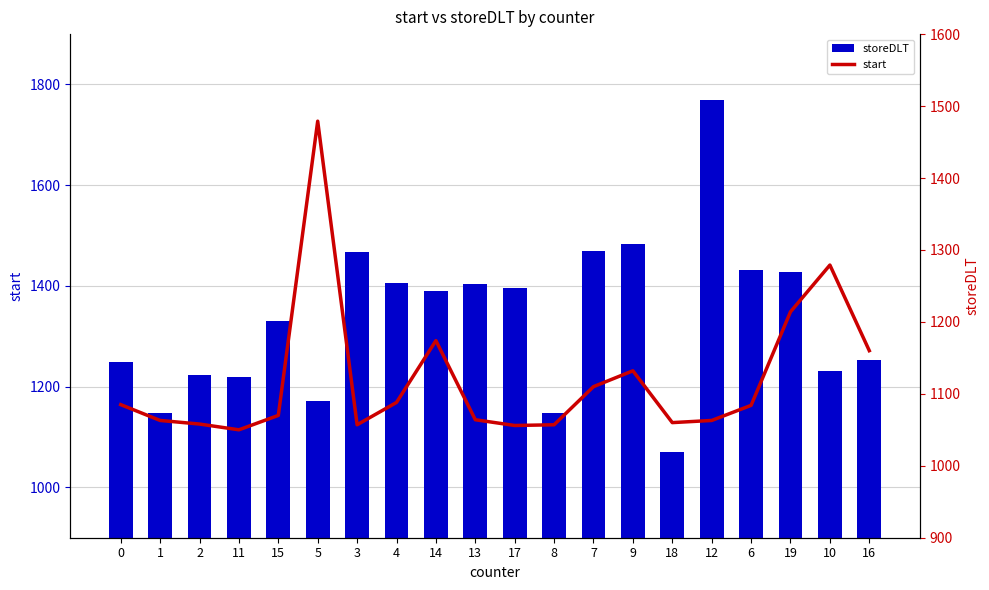

What is the difference between the start values at 15 and 5?

409